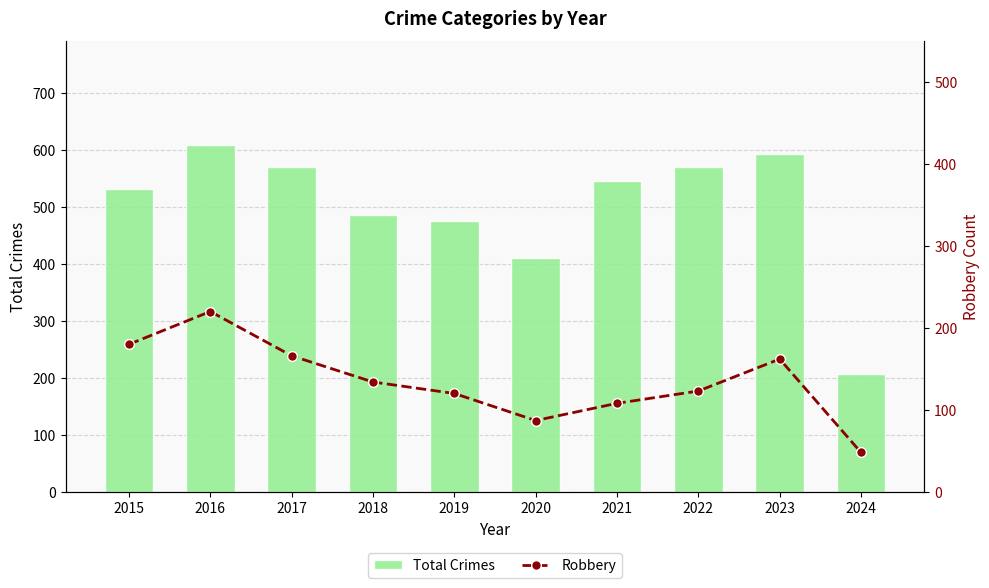

Which category has the lowest value in the Robbery series?

2024